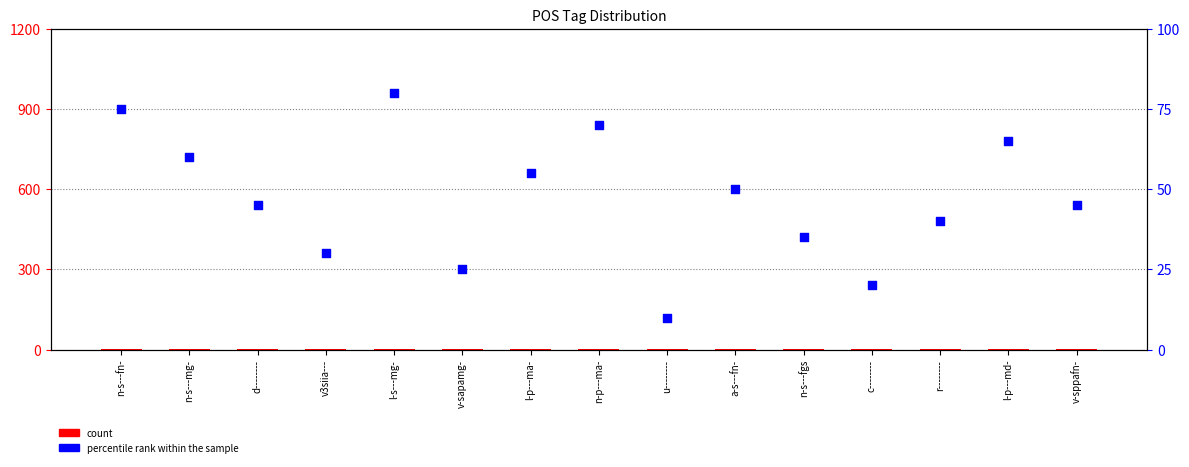

What is the total value across all series at n-s---mg-?

62